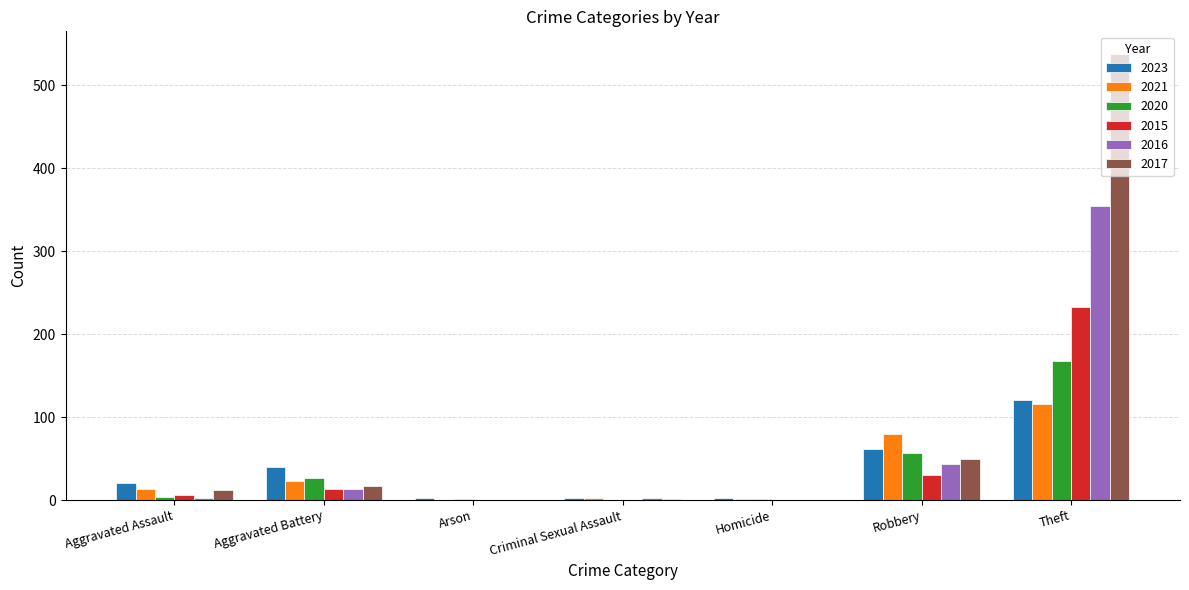

Is it true that 2017 equals 17 at Aggravated Battery?

True